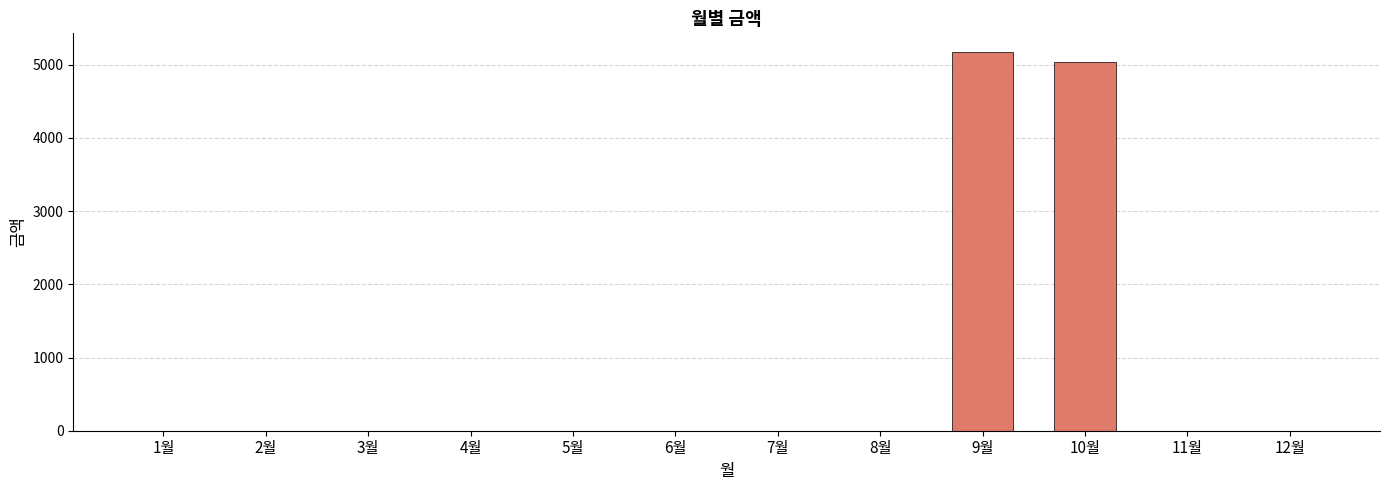

Is it true that the value at 9월 is 8868?

False